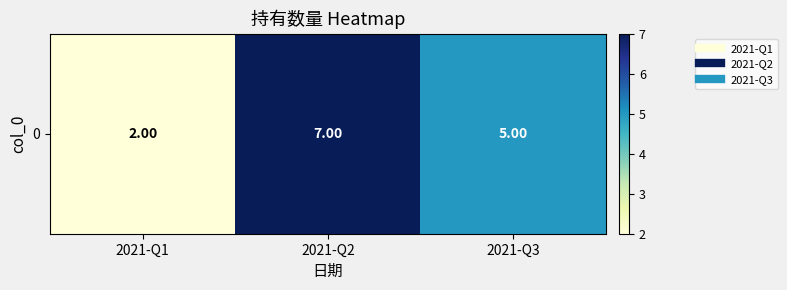

What is the ratio of the value at 2021-Q1 to the value at 2021-Q2?

0.3